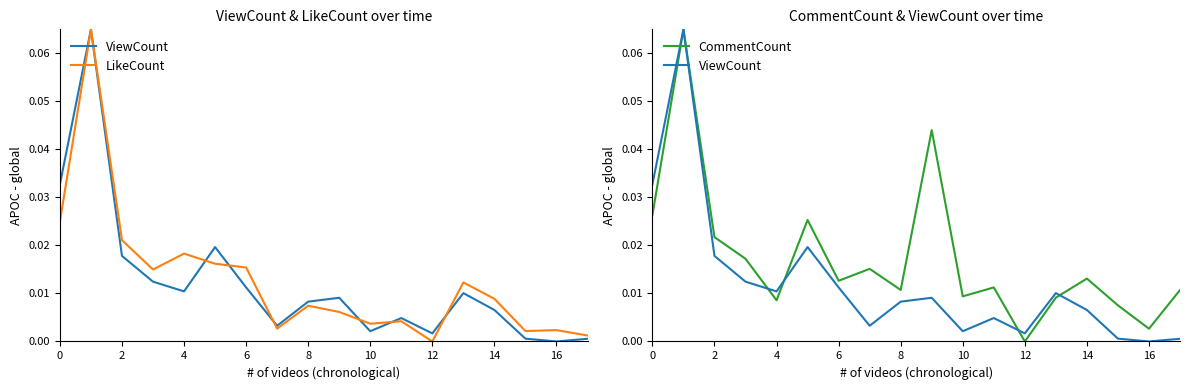

How many times do LikeCount and CommentCount cross each other?

5